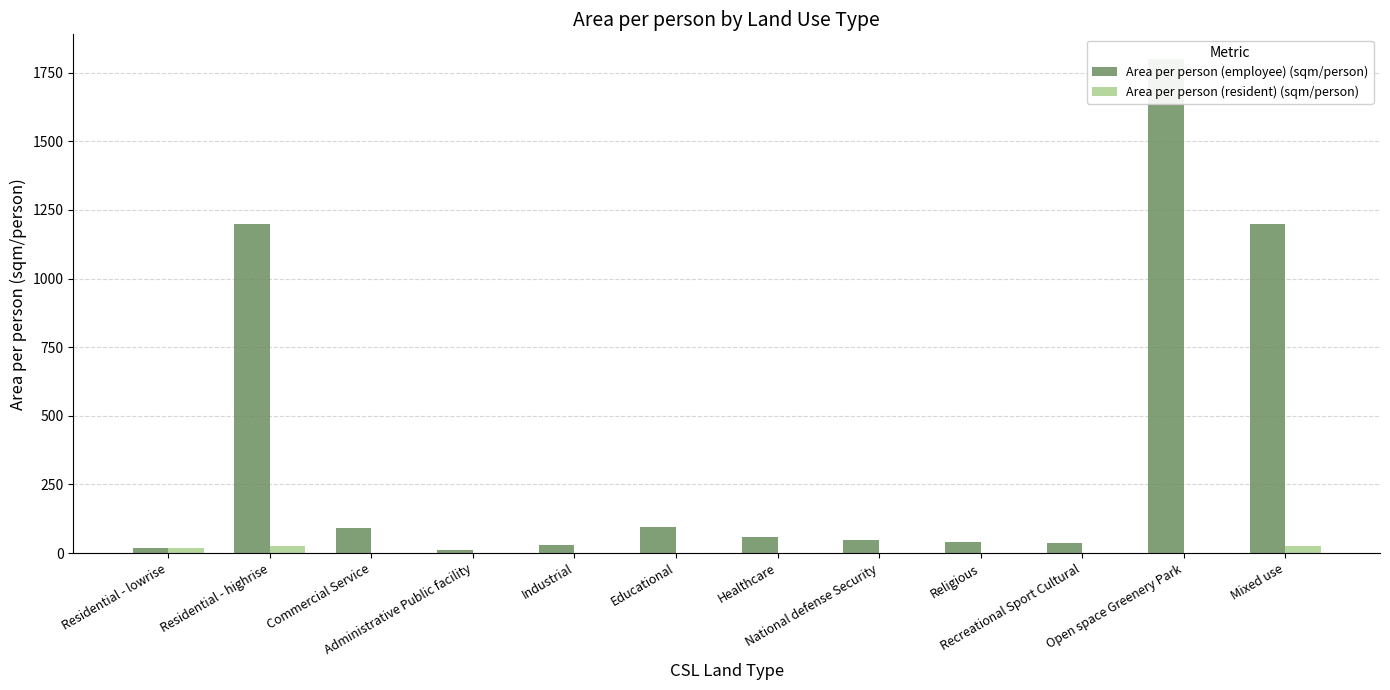

At which label does Area per person (employee) (sqm/person) first exceed 58?

Residential - highrise